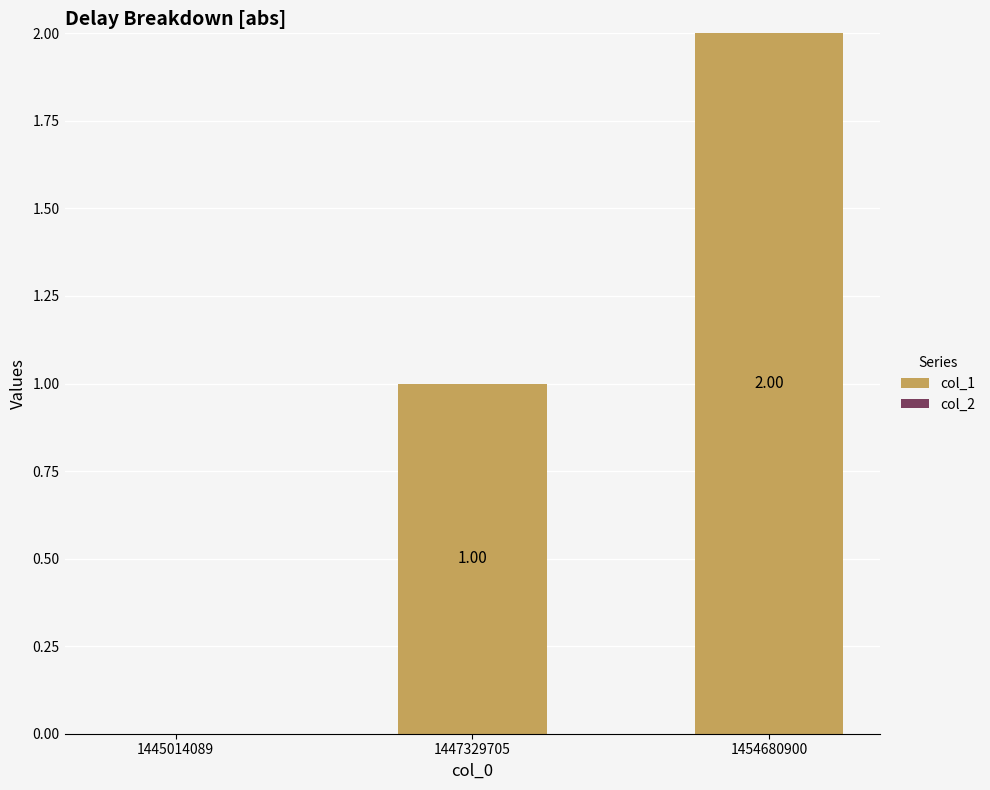

What is the change in value from 1445014089 to 1454680900?

+2